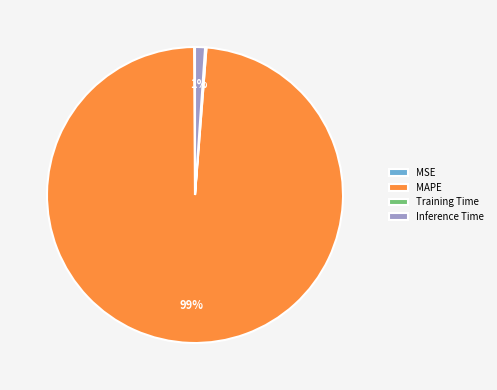

What percentage is the MAPE slice, to the nearest percent?

99%